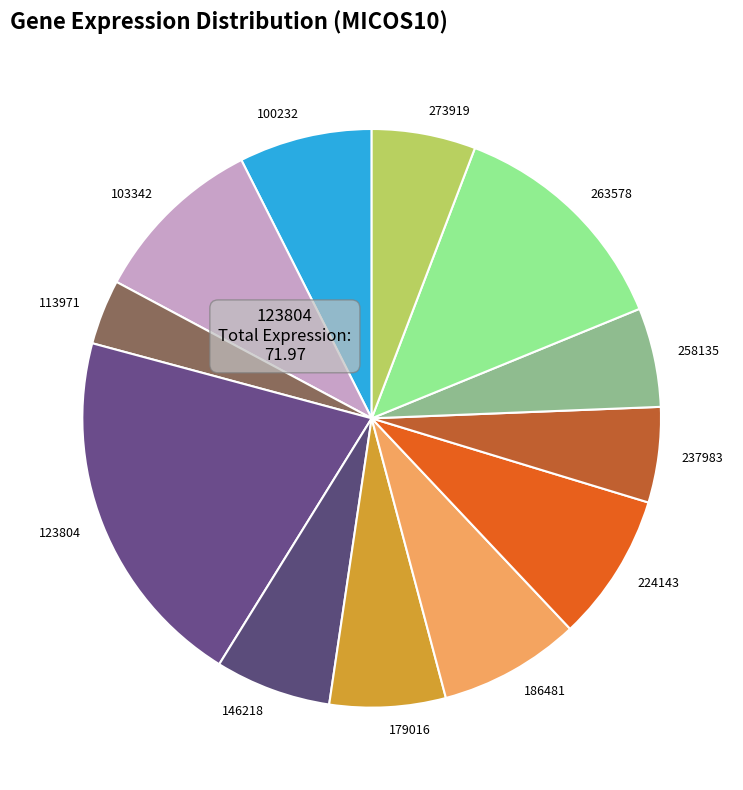

Does any single category account for the majority?

No